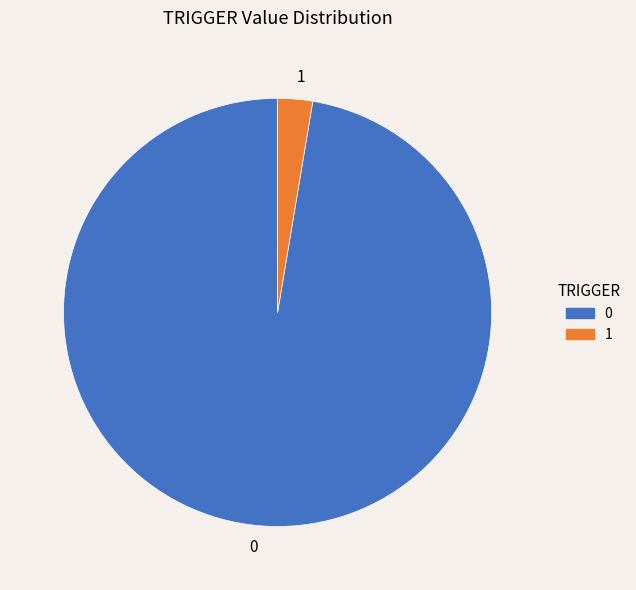

Which slice is the smallest?

1